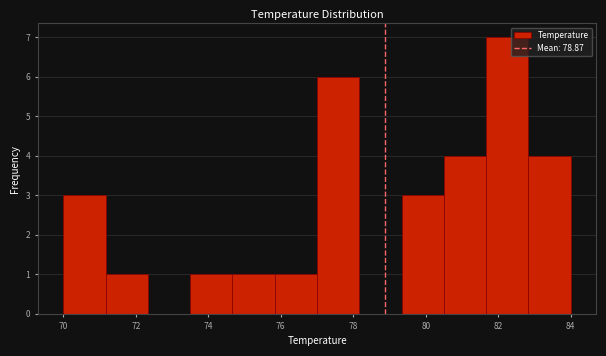

Reading left to right, transcribe this chart: for each bar, give the range it covers on the x-axis and its height. Neither the bar edges nor the heights are printed on the chart, so give them approximately, as read against the axes.

70.0 to 71.2: 3
71.2 to 72.4: 1
72.4 to 73.6: 0
73.6 to 74.6: 1
74.6 to 75.8: 1
75.8 to 77.0: 1
77.0 to 78.2: 6
78.2 to 79.4: 0
79.4 to 80.6: 3
80.6 to 81.6: 4
81.6 to 82.8: 7
82.8 to 84.0: 4